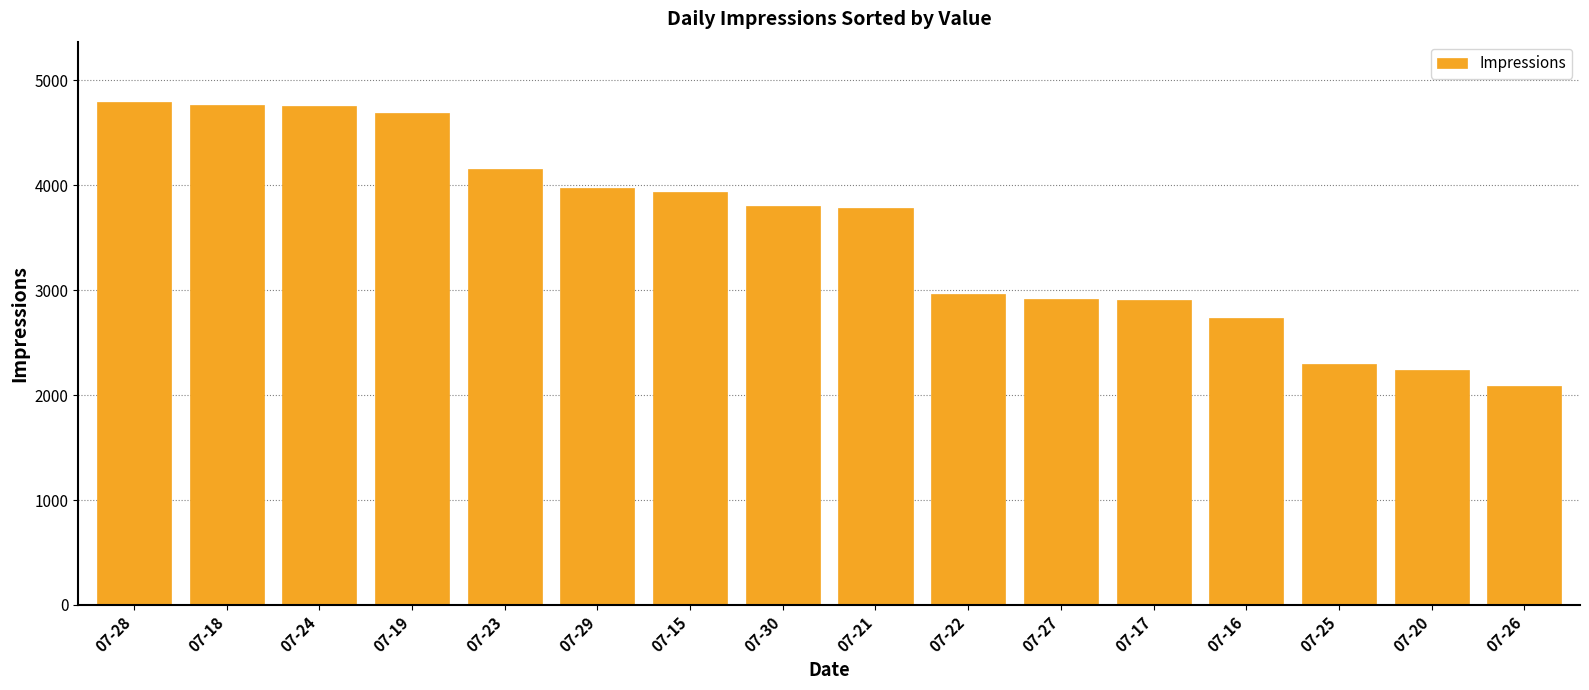

What is the label of the 3rd bar from the right?

07-25